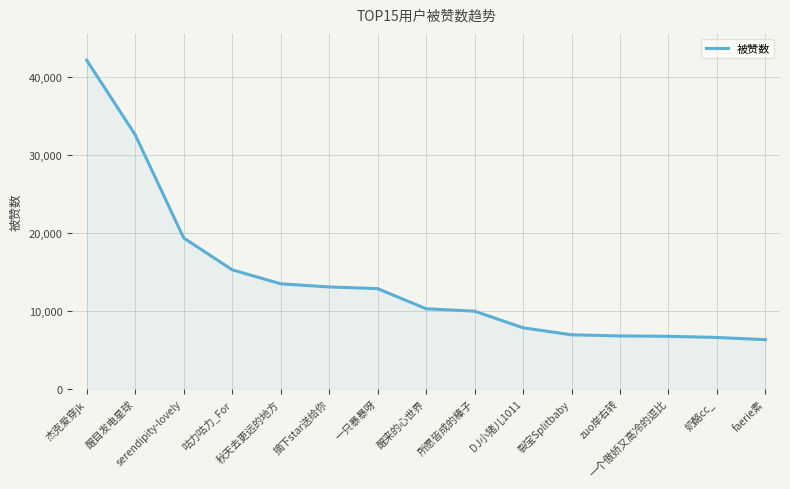

At which category does the chart reach its peak across all series?

杰克爱穿jk